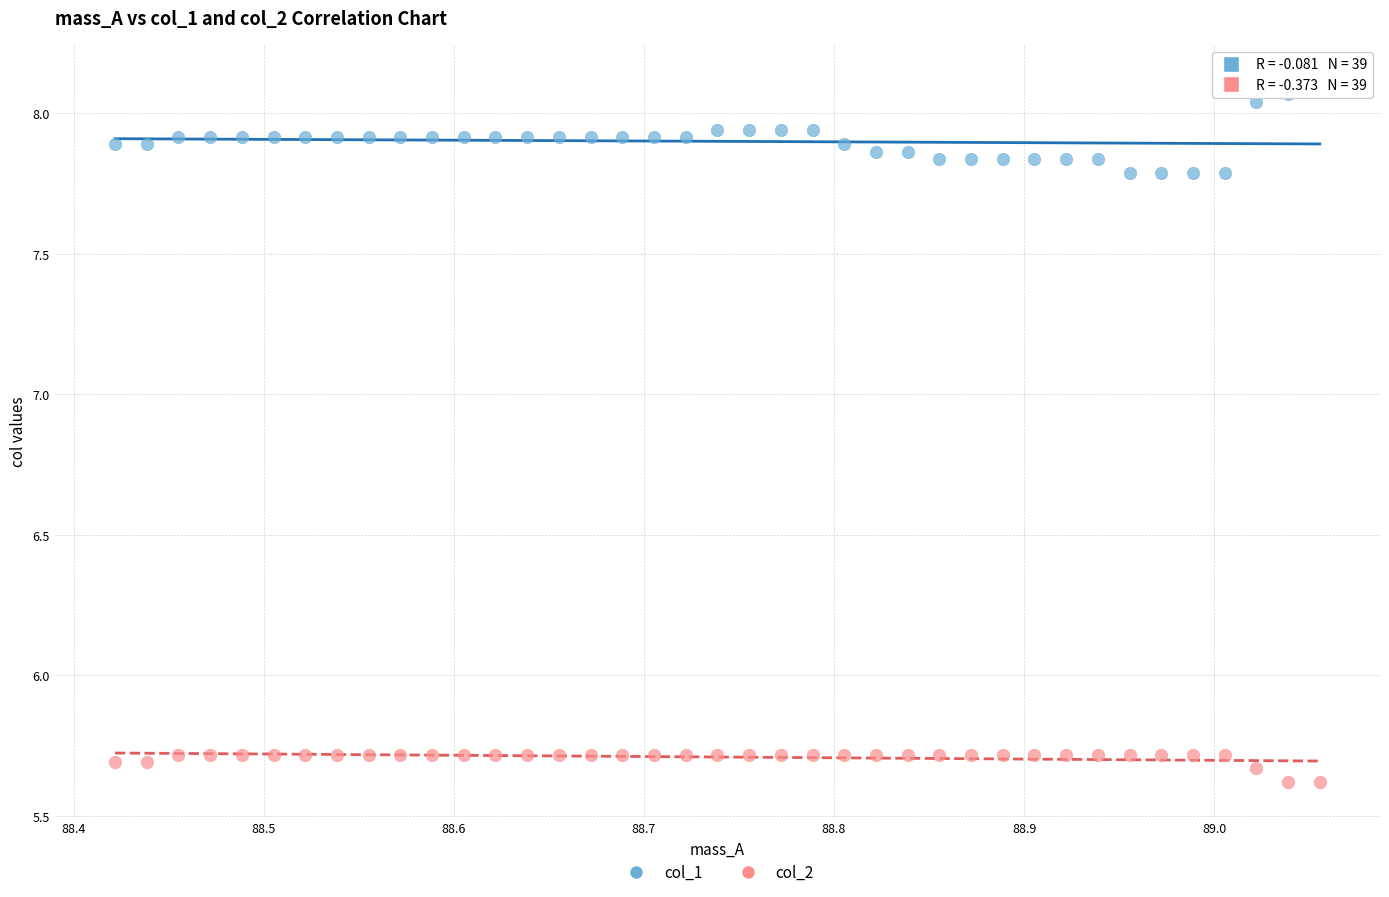

Which series contains the lowest Y value?

col_2